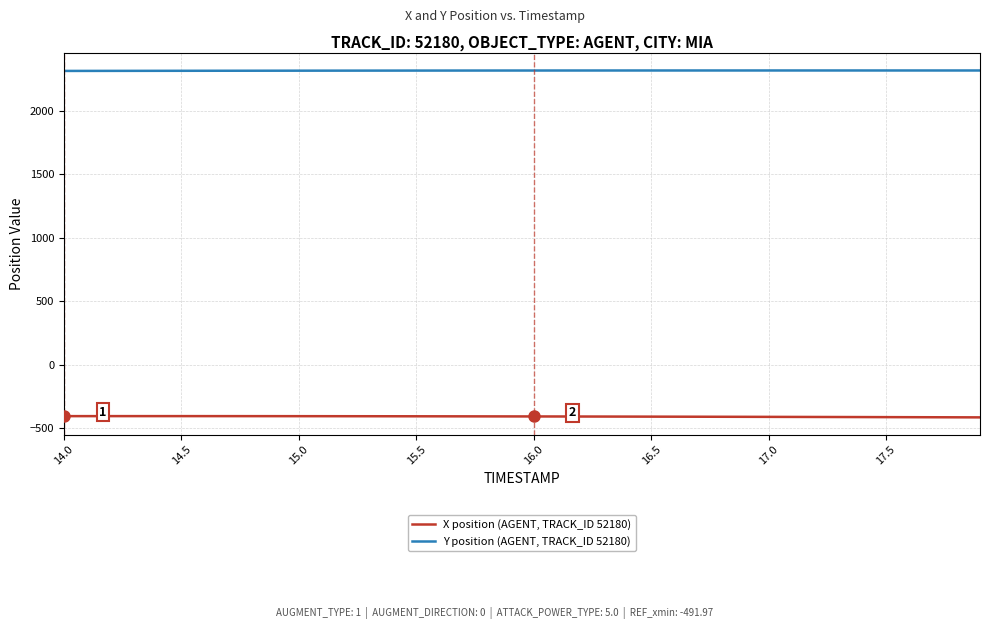

List the series in order of their peak value, lowest first.

X position (AGENT, TRACK_ID 52180), Y position (AGENT, TRACK_ID 52180)